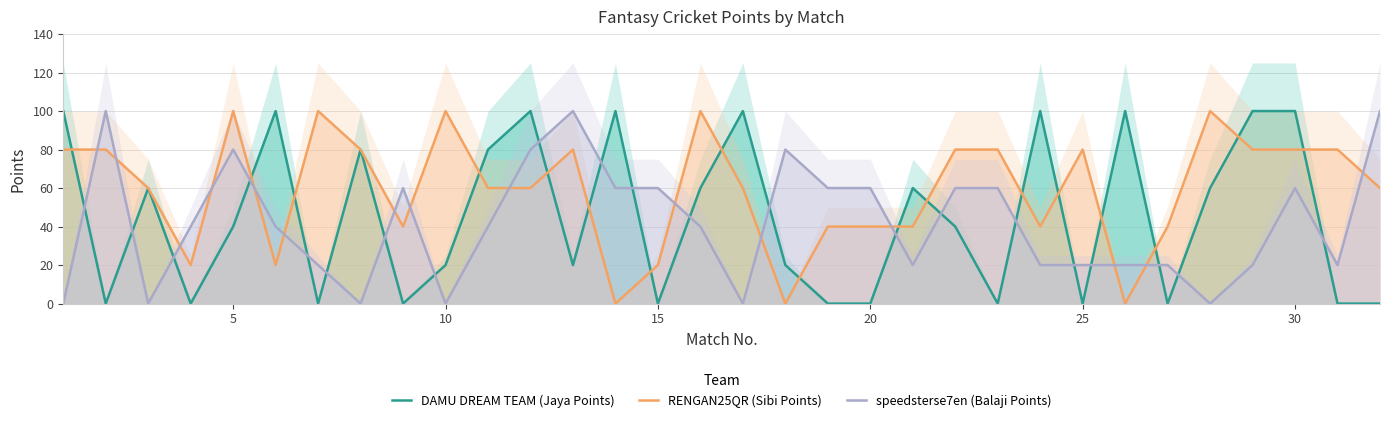

What is the value of the speedsterse7en (Balaji Points) point at the 23rd from the left?

60